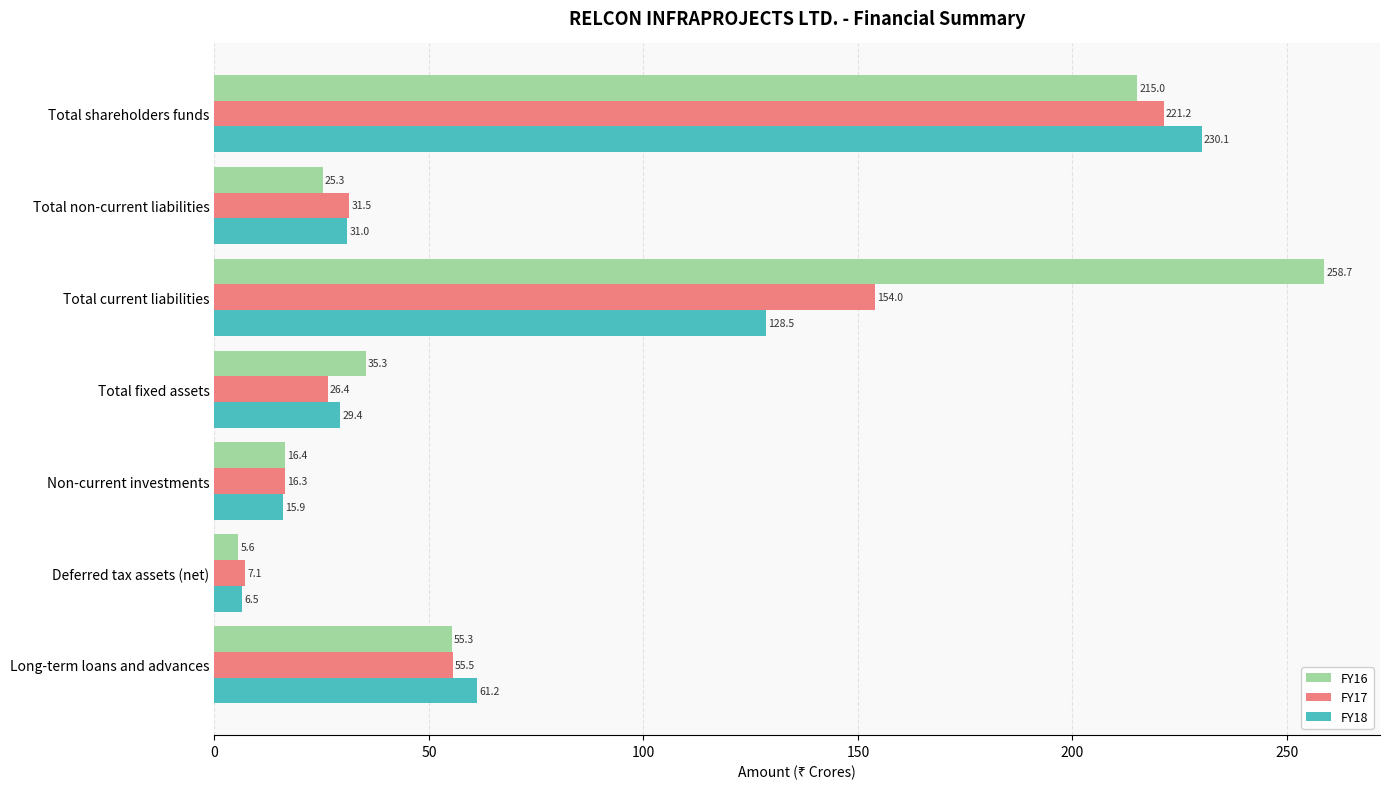

Which series has the largest total across all categories?

FY16